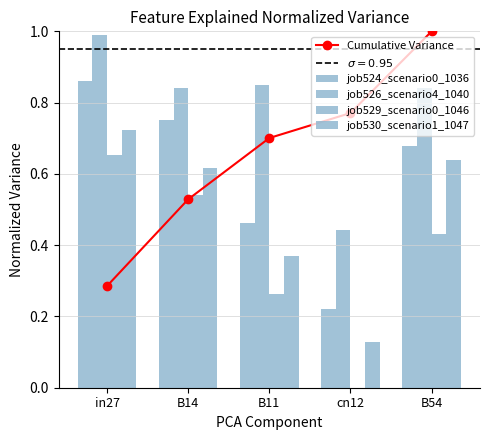

What is the label of the 5th bar from the right?

in27